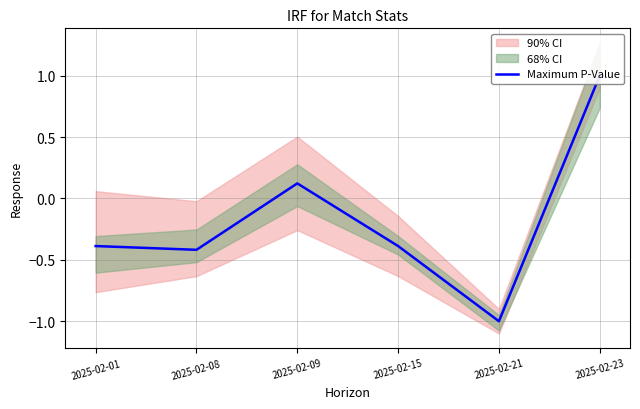

Which category has the lowest value across all series?

2025-02-21